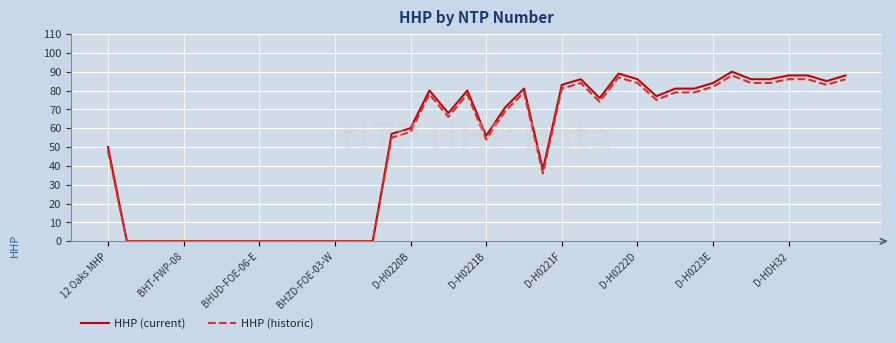

What is the maximum value for HHP (historic)?

88